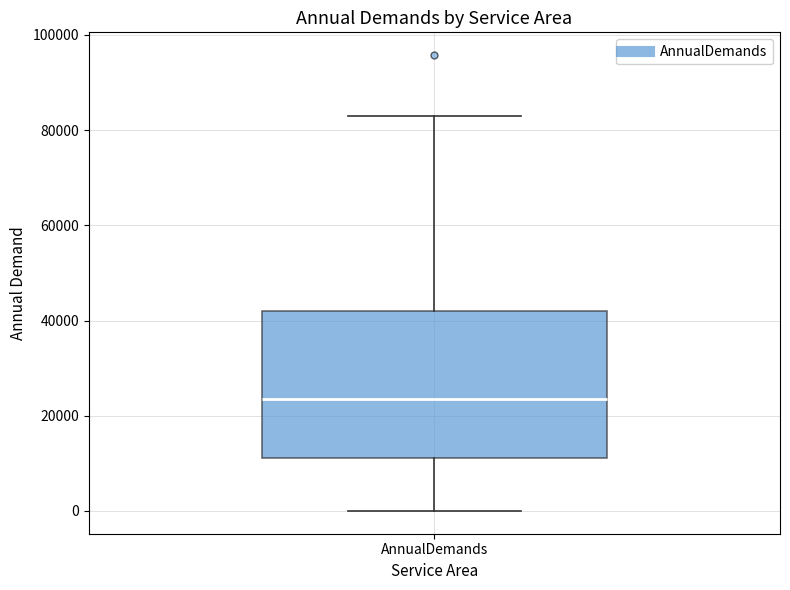

Read this box plot against the y-axis: the position of the median line, the range covered by the box, and the ends of both whiskers. The values are not printed on the chart, so give them approximately, as read against the axis.

median 24000, box 12000 to 42000, whiskers 0 to 82000